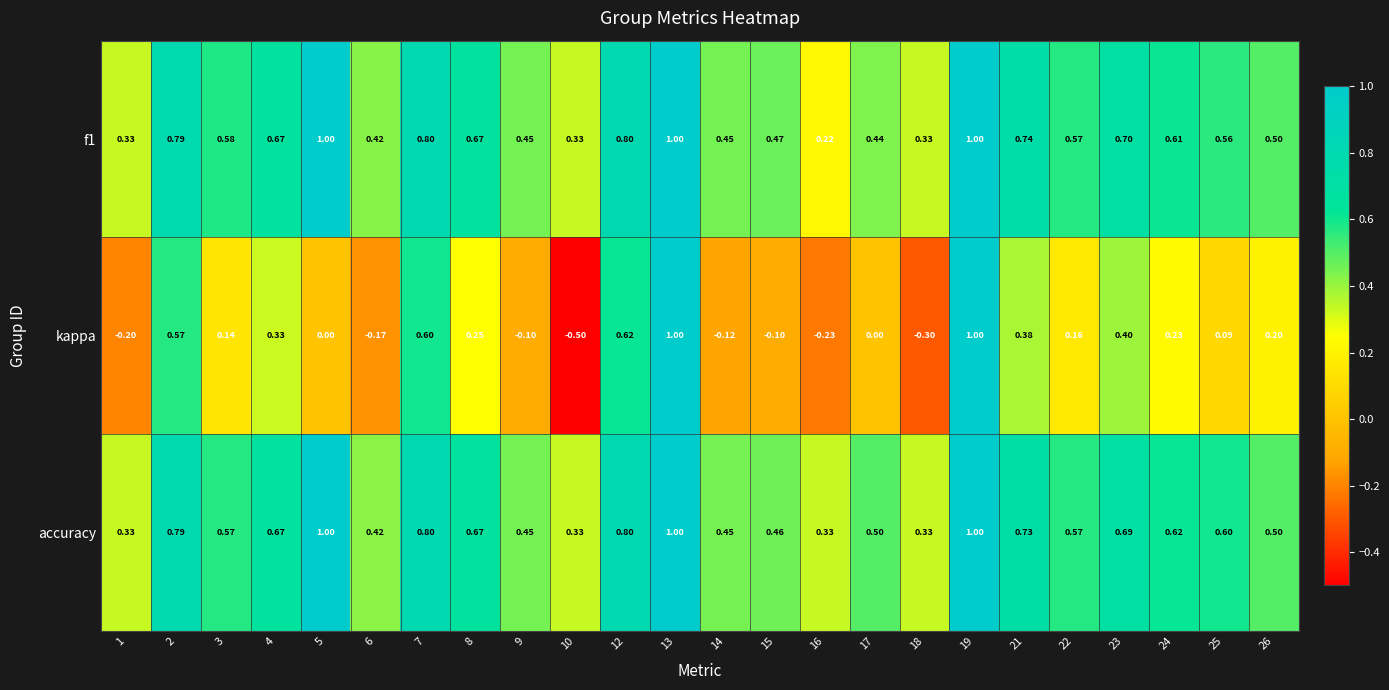

Which series has the largest total across all categories?

accuracy